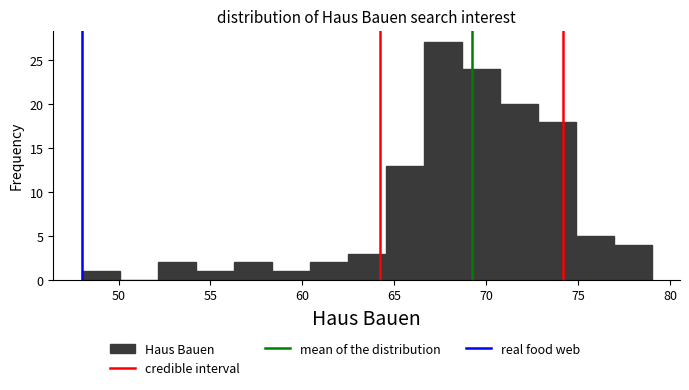

How tall is the bar that spans 68.5 to 70.5 on the x-axis? Neither the bar edges nor the heights are printed on the chart, so give them approximately, as read against the axes.

24